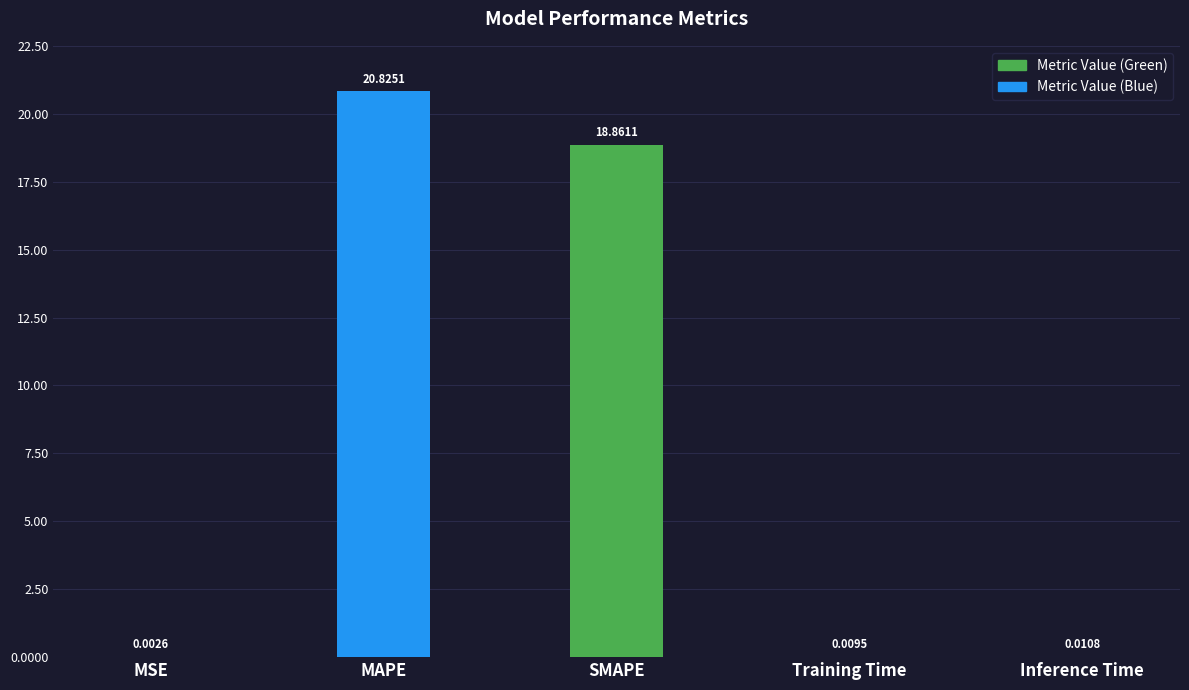

Which category has the highest value across all series?

MAPE